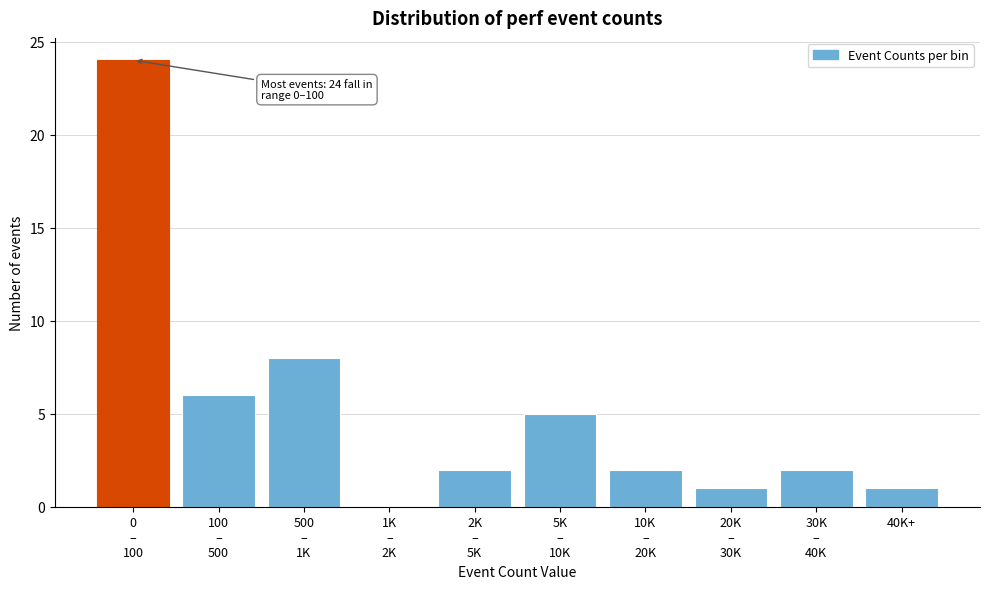

What is the sum of all values?

51